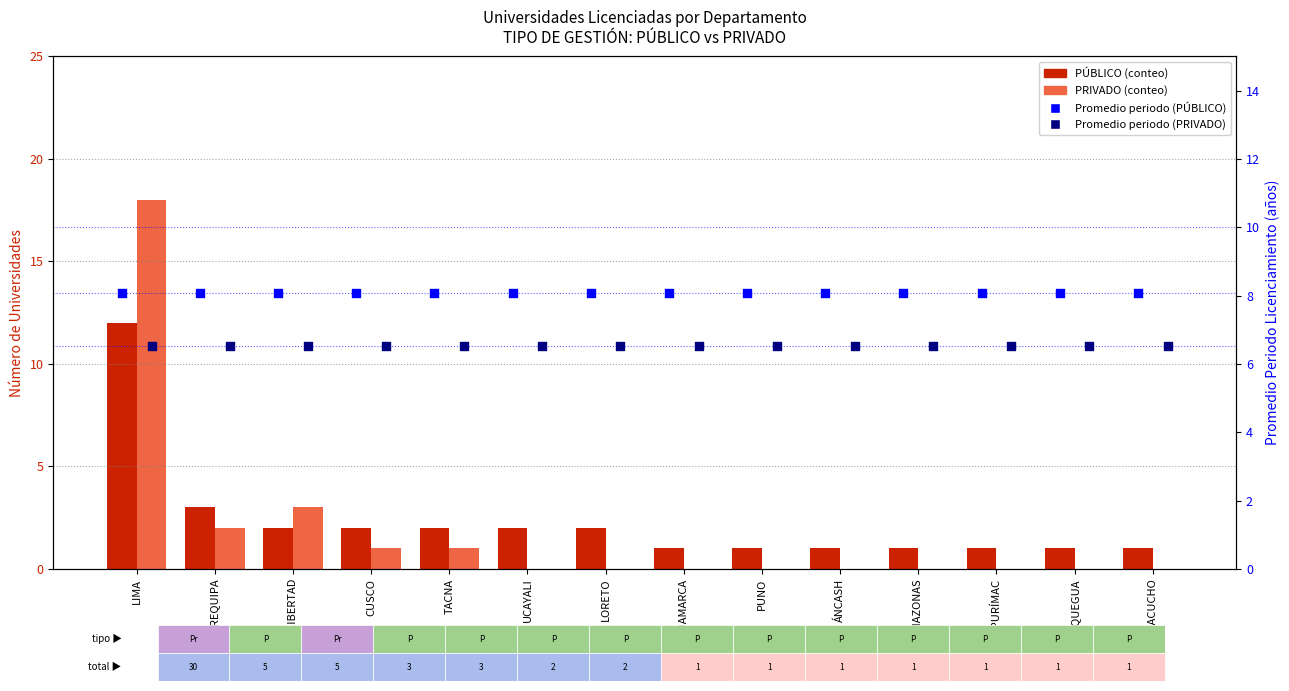

Which series contains the lowest Y value?

PRIVADO